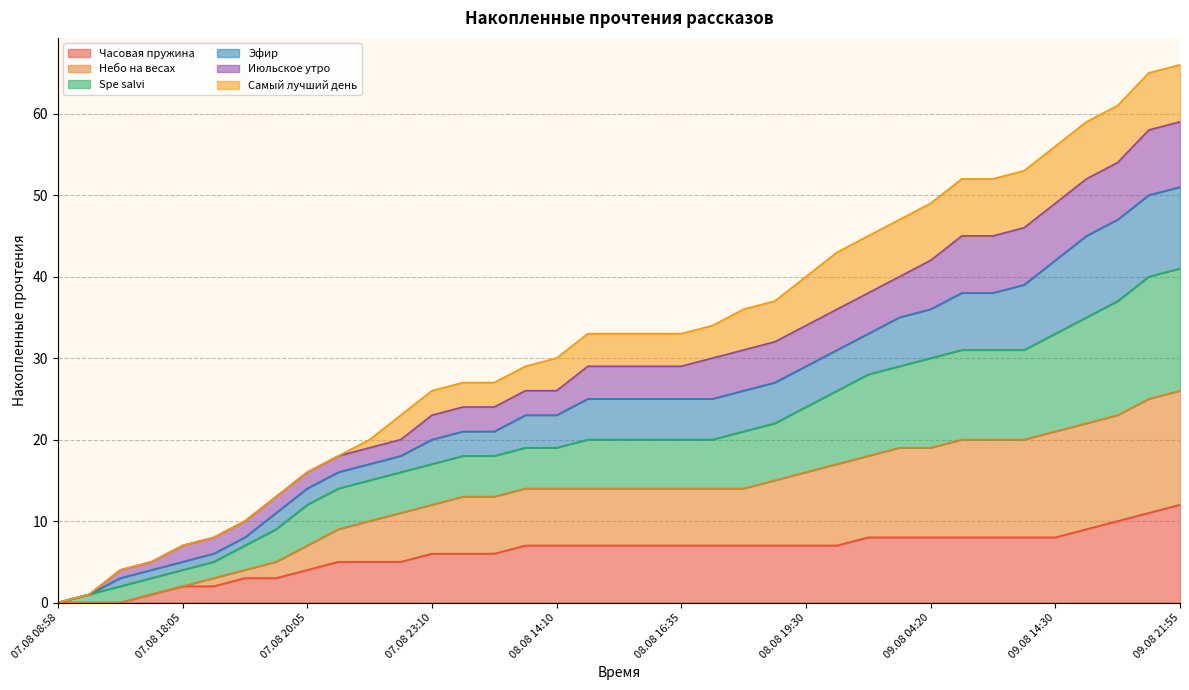

At which category is the sum across all series the highest?

09.08 21:55